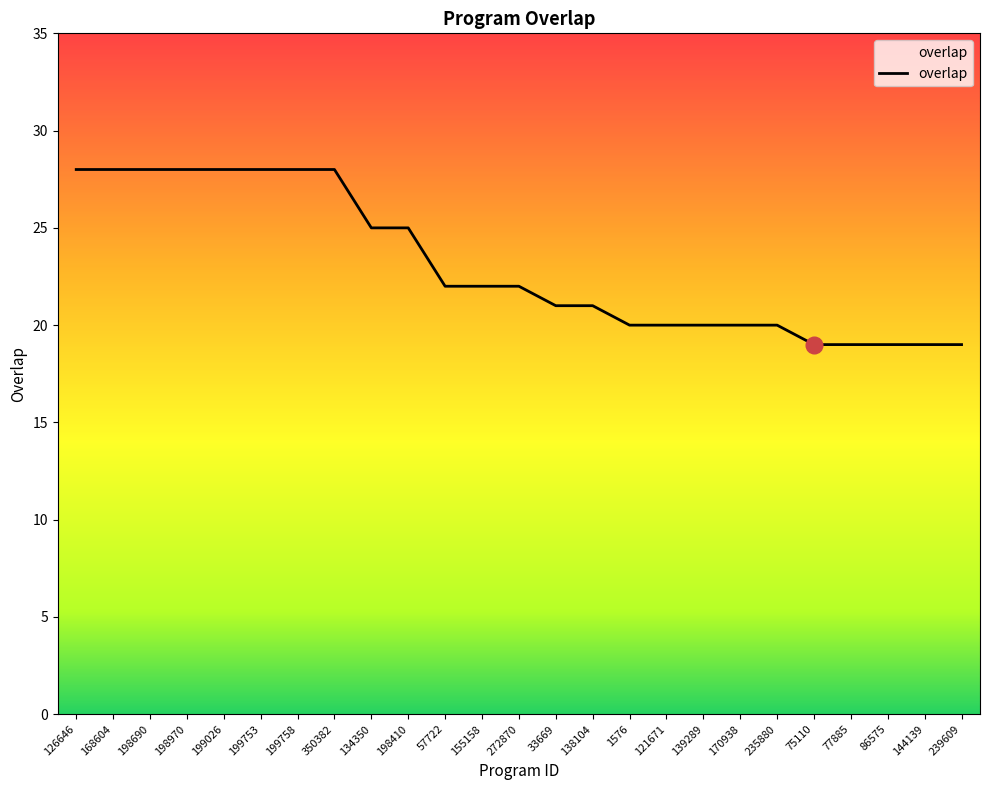

The value at 198410 is 36. True or false?

False